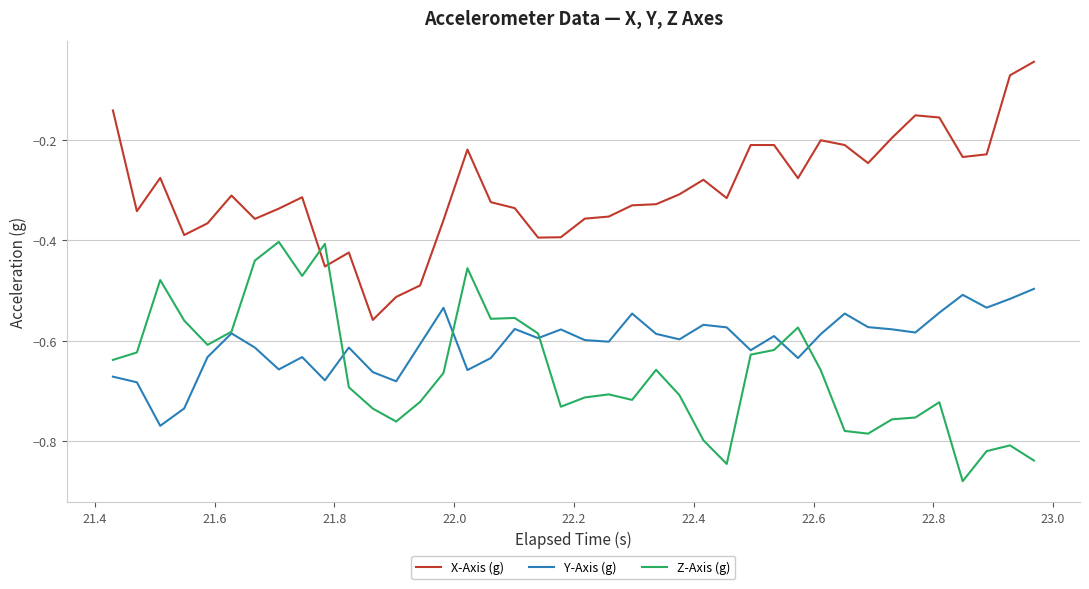

After their last crossing, which series has the higher values: X-Axis (g) or Z-Axis (g)?

X-Axis (g)